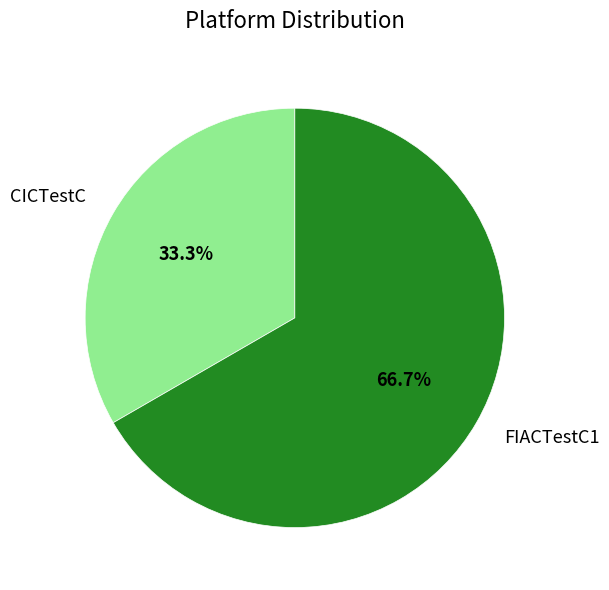

To the nearest percent, what is the average slice percentage?

50%